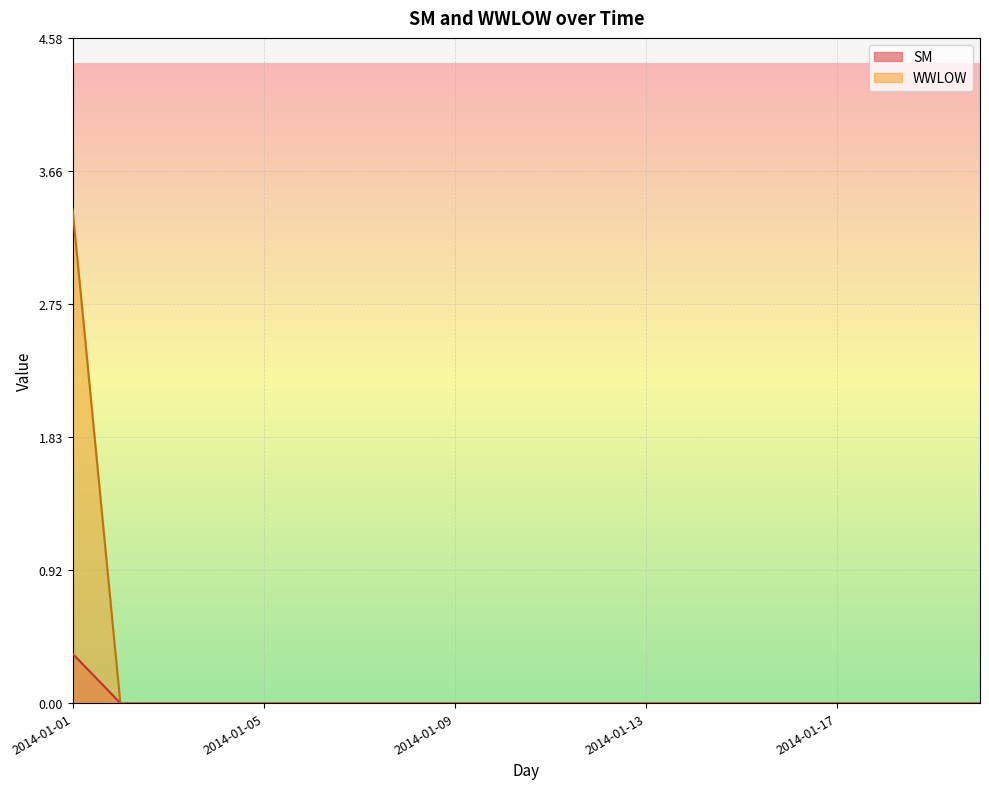

Reading right to left, list all the values displayed in this chart.

SM: 2014-01-20=0.0	2014-01-19=0.0	2014-01-18=0.0	2014-01-17=0.0	2014-01-16=0.0	2014-01-15=0.0	2014-01-14=0.0	2014-01-13=0.0	2014-01-12=0.0	2014-01-11=0.0	2014-01-10=0.0	2014-01-09=0.0	2014-01-08=0.0	2014-01-07=0.0	2014-01-06=0.0	2014-01-05=0.0	2014-01-04=0.0	2014-01-03=0.0	2014-01-02=0.0	2014-01-01=3.4
WWLOW: 2014-01-20=0.0	2014-01-19=0.0	2014-01-18=0.0	2014-01-17=0.0	2014-01-16=0.0	2014-01-15=0.0	2014-01-14=0.0	2014-01-13=0.0	2014-01-12=0.0	2014-01-11=0.0	2014-01-10=0.0	2014-01-09=0.0	2014-01-08=0.0	2014-01-07=0.0	2014-01-06=0.0	2014-01-05=0.0	2014-01-04=0.0	2014-01-03=0.0	2014-01-02=0.0	2014-01-01=0.3